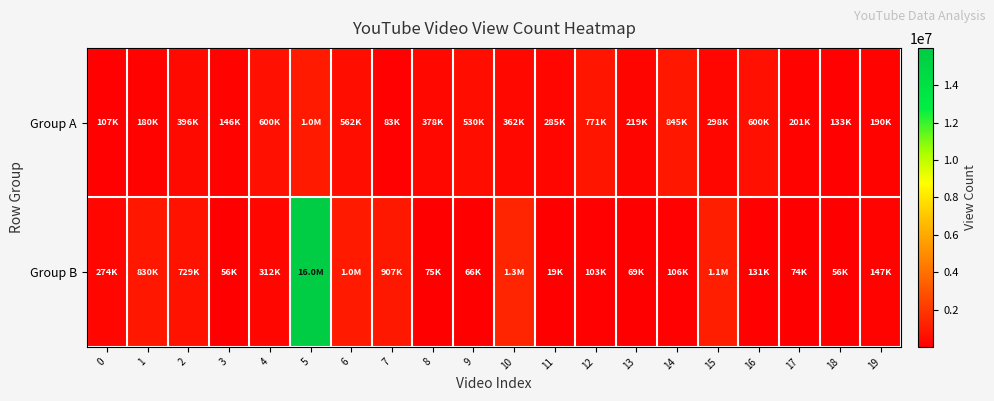

How many categories are shown in the chart?

20